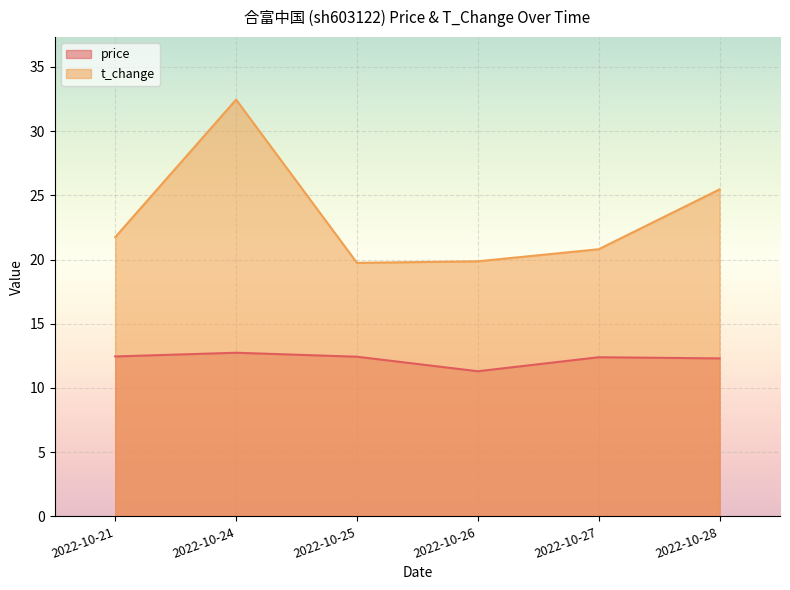

What is the total value across all series at 2022-10-25?

32.2